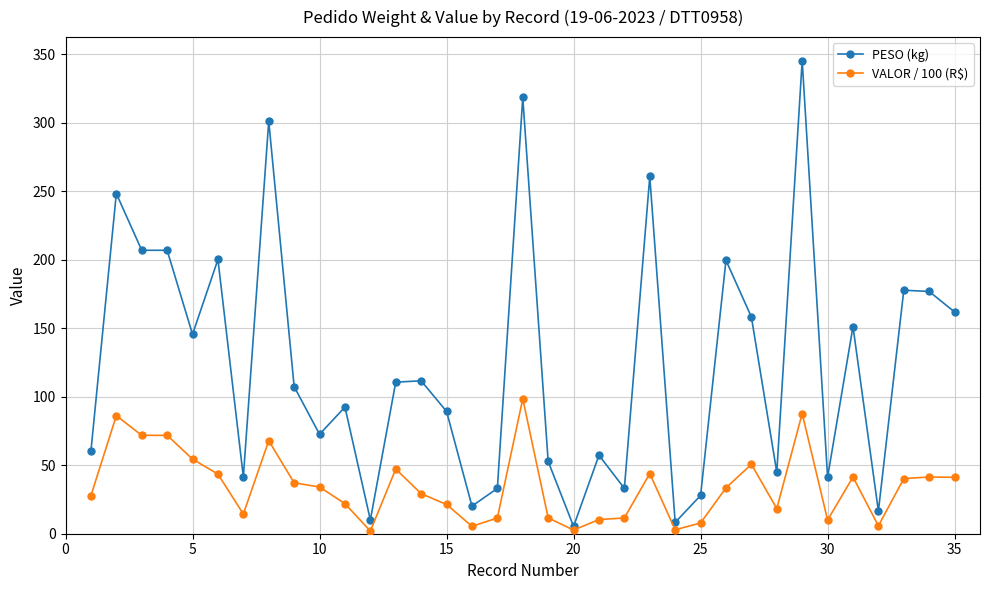

Which series has the largest range (max minus min)?

PESO (kg)